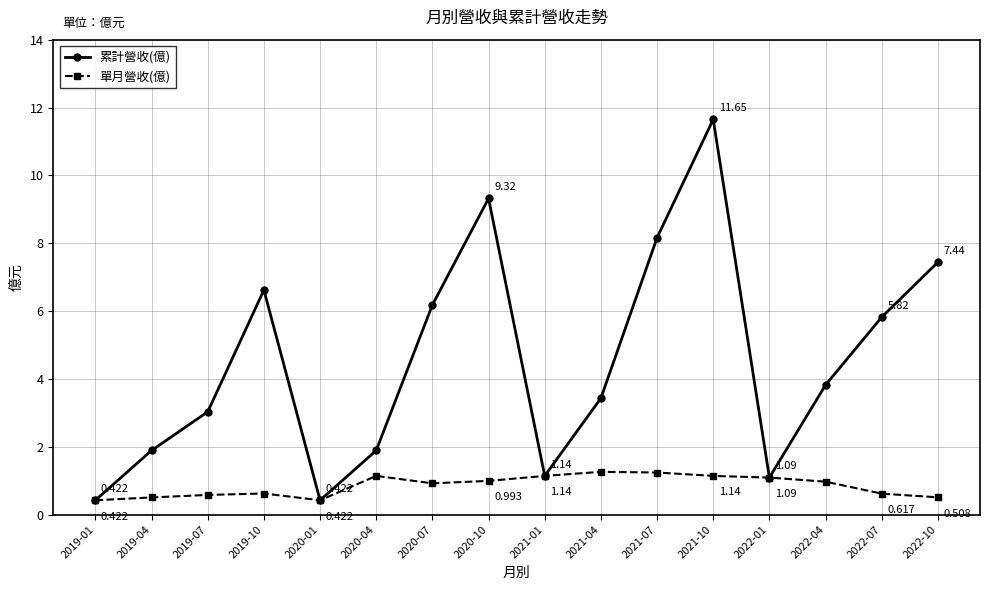

Rank the series by their average value, from highest to lowest.

累計營收(億), 單月營收(億)